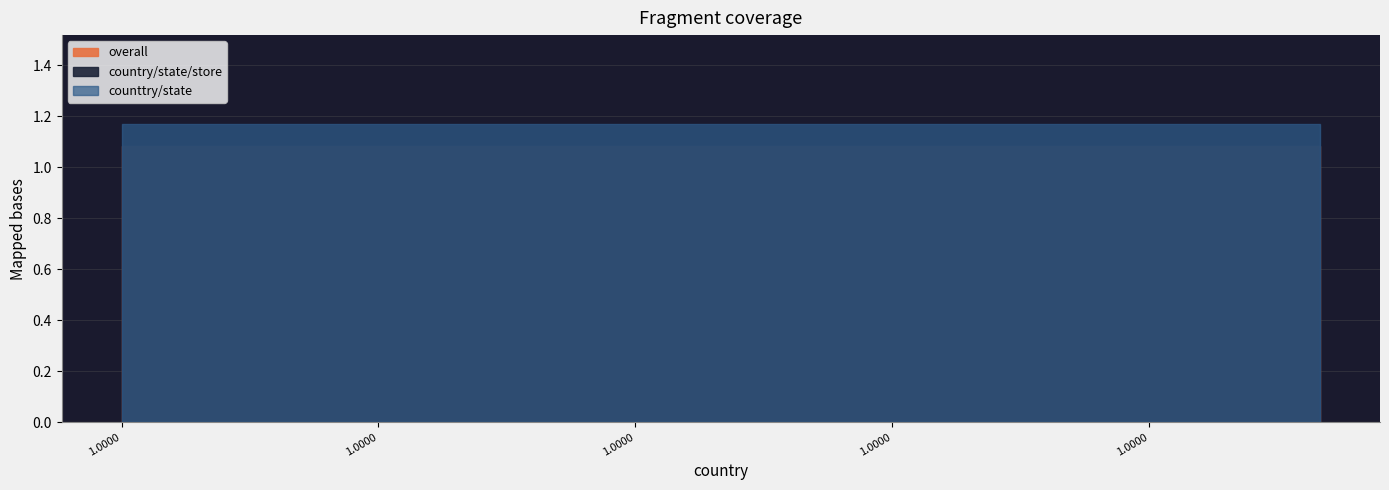

What is the value of the counttry/state point at the 5th from the left?

1.2